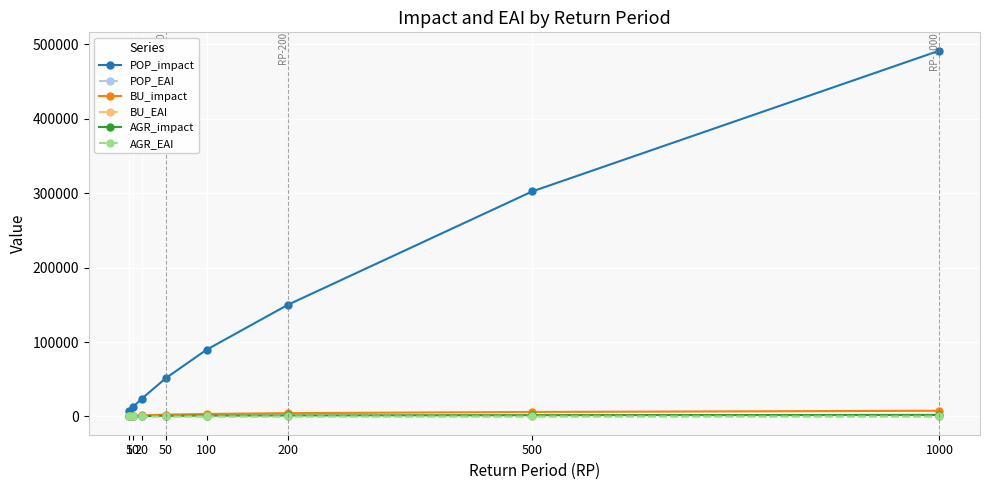

What is the minimum value shown in the chart?

1.7